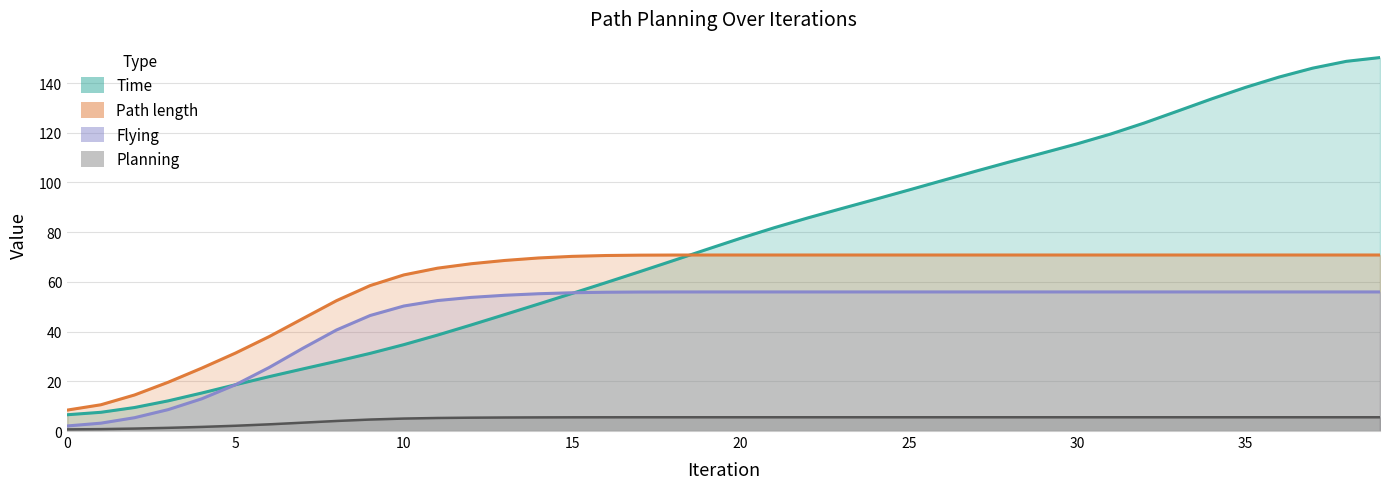

How many lines are shown in the chart?

4